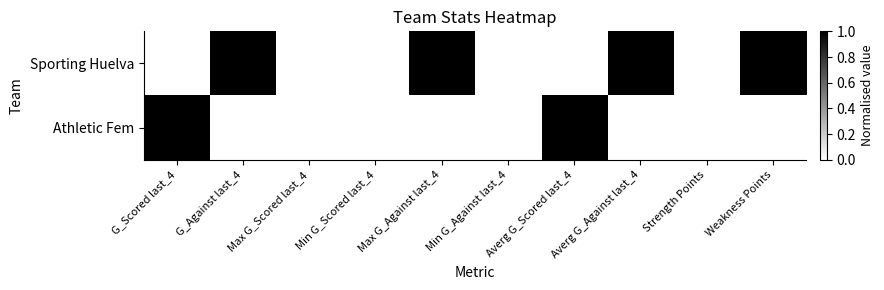

Between G_Against last_4 and Min G_Scored last_4, which series saw the biggest shift?

Sporting Huelva